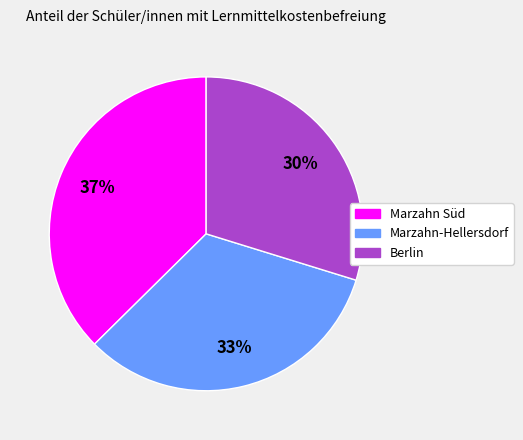

To the nearest percent, what portion does Marzahn Süd represent?

37%